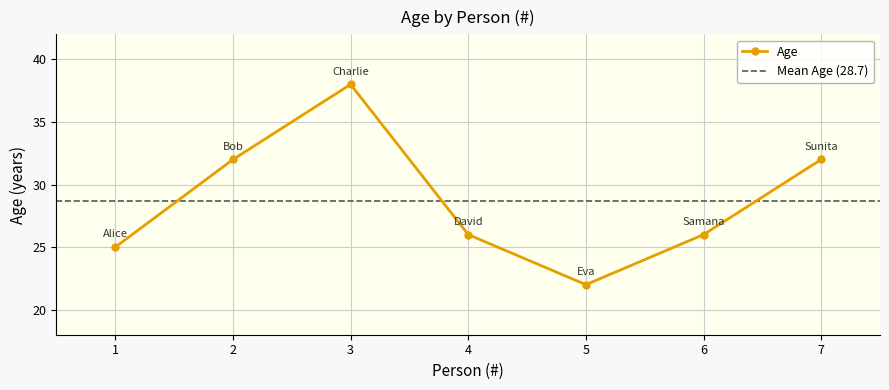

What is the sum of all values?

201